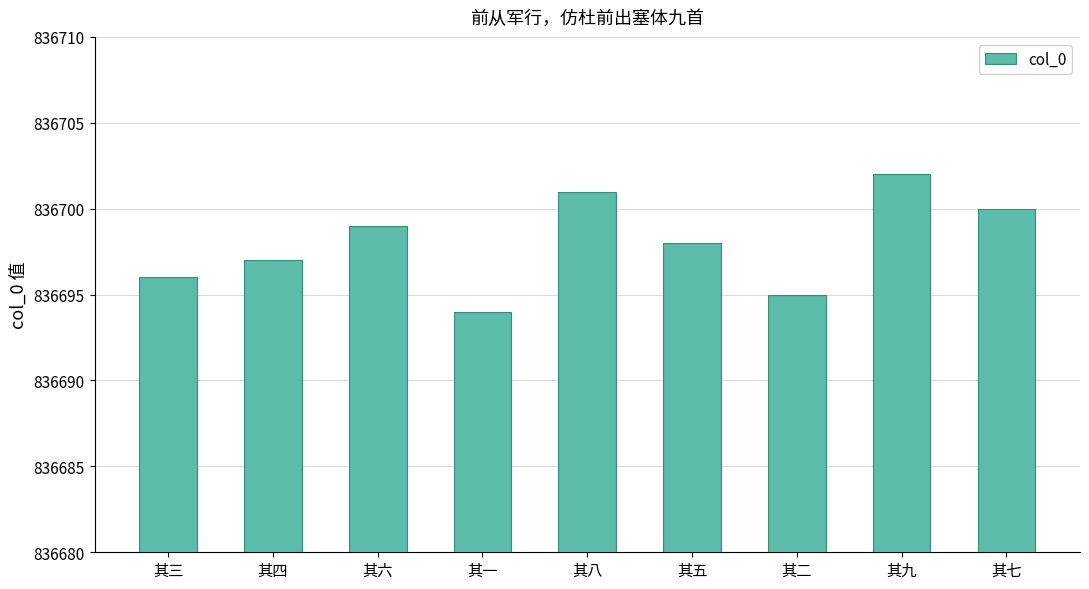

Rank the categories by value from highest to lowest.

其九, 其八, 其七, 其六, 其五, 其四, 其三, 其二, 其一